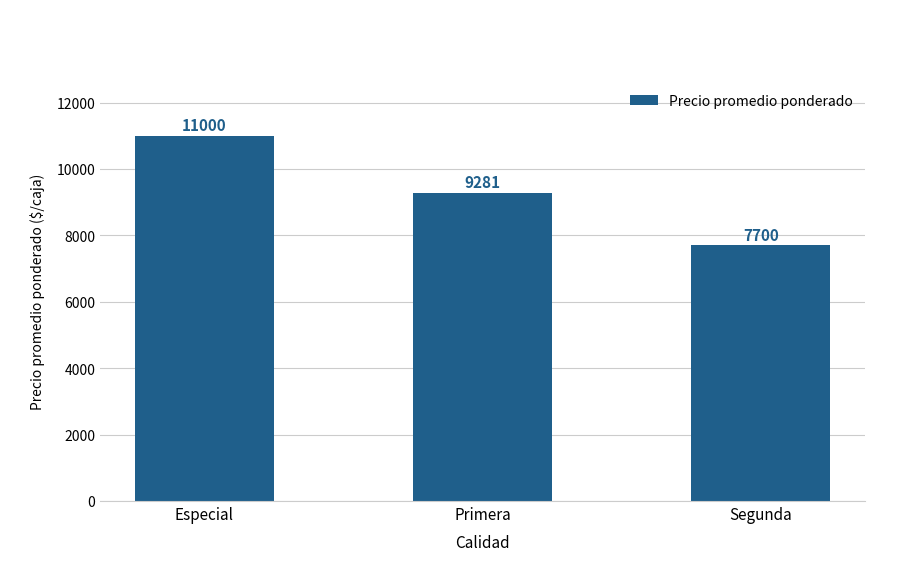

What is the minimum value shown in the chart?

7700